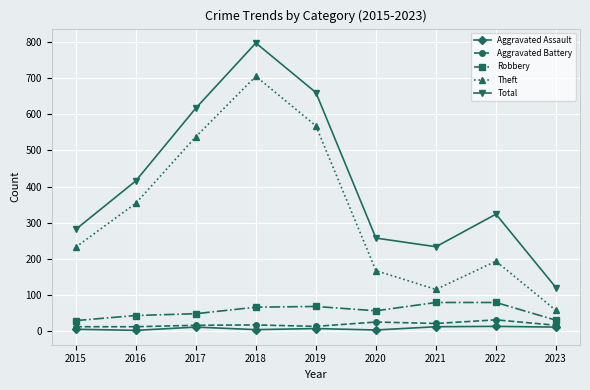

Is it true that Aggravated Battery equals 18 at 2018?

True